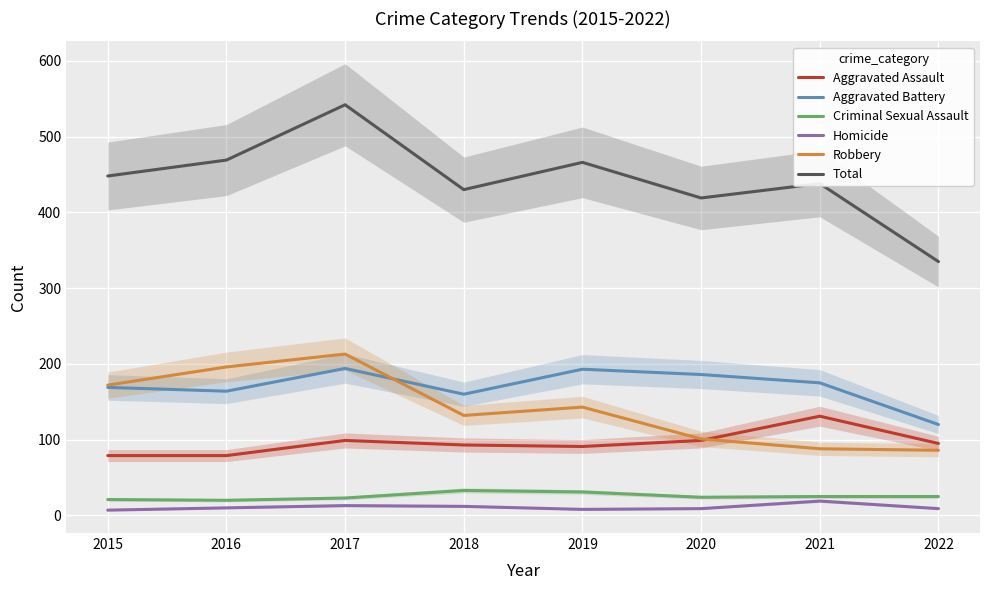

How many lines are shown in the chart?

6